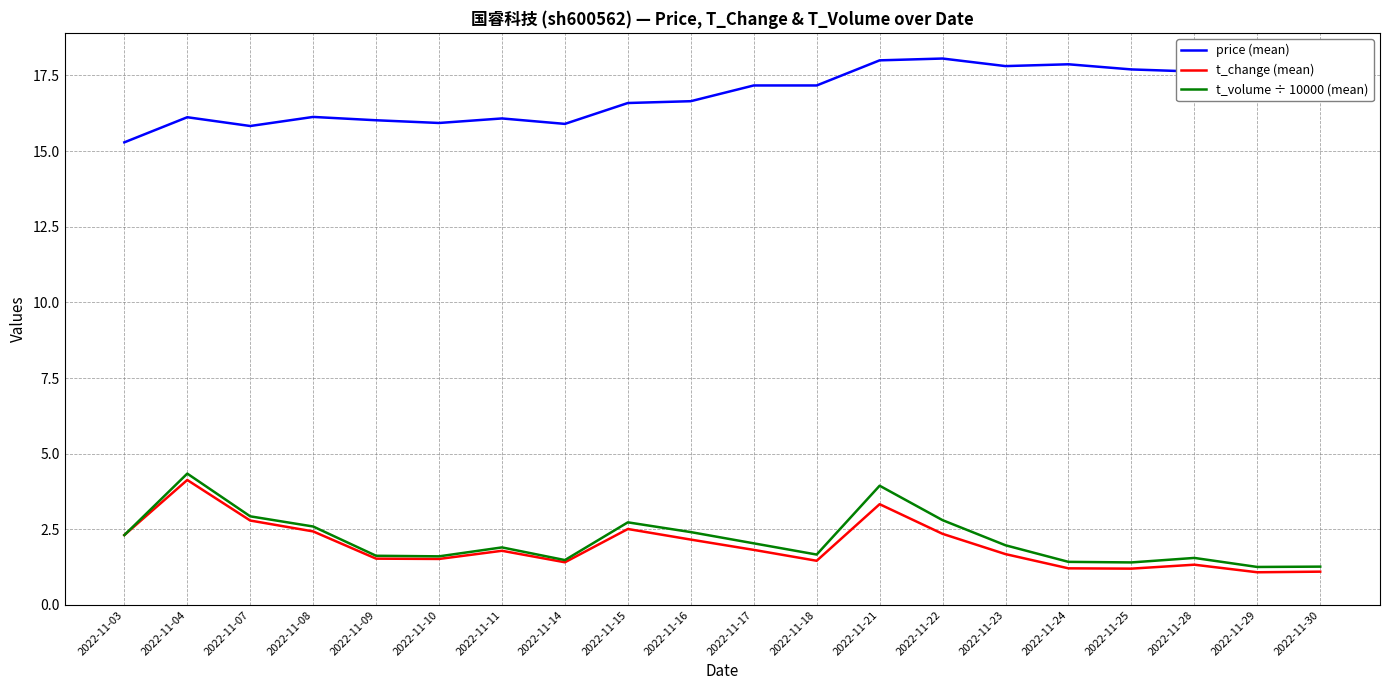

Is the value of t_change (mean) at 2022-11-24 greater than the value of t_volume ÷ 10000 (mean) at 2022-11-03?

No